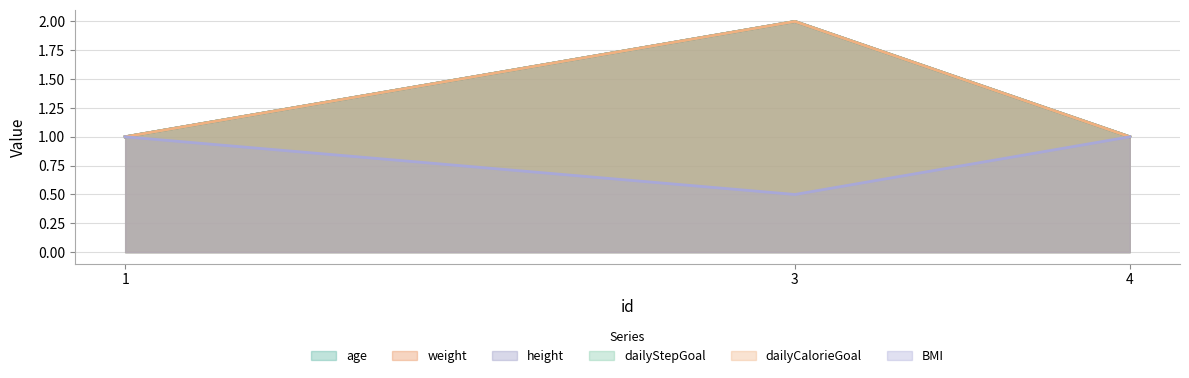

Reading left to right, transcribe all the data shown in this chart.

age: 1=1.0	3=2.0	4=1.0
weight: 1=1.0	3=2.0	4=1.0
height: 1=1.0	3=2.0	4=1.0
dailyStepGoal: 1=1.0	3=2.0	4=1.0
dailyCalorieGoal: 1=1.0	3=2.0	4=1.0
BMI: 1=1.0	3=0.5	4=1.0